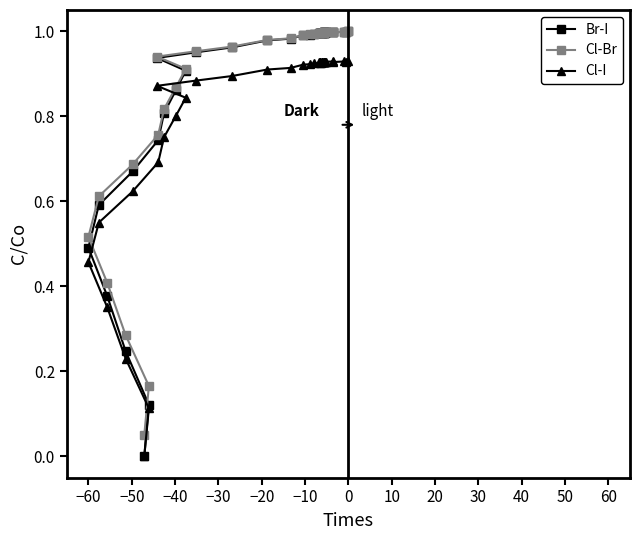

Which series has the largest range (max minus min)?

Br-I